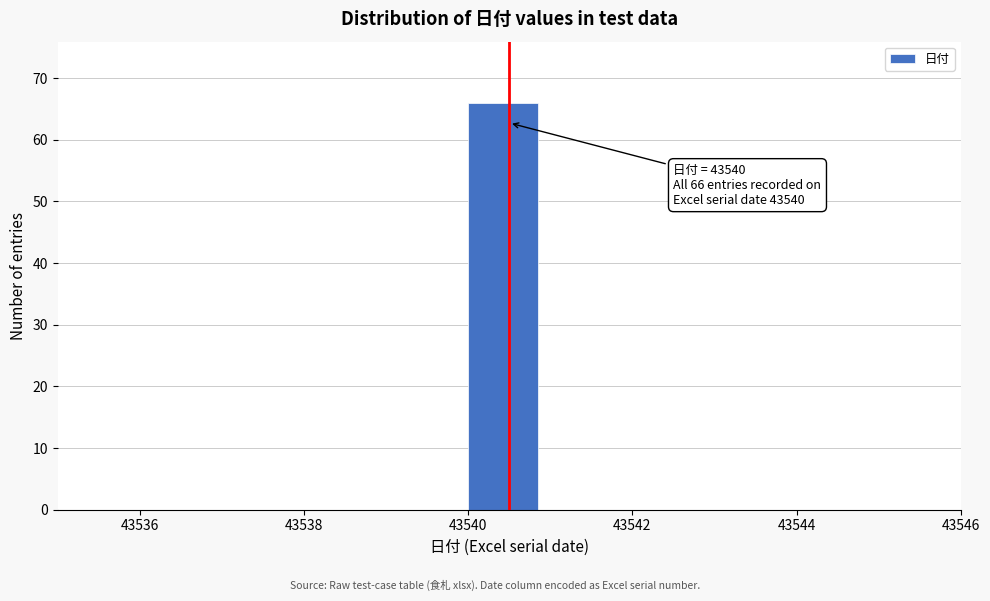

Over which range of the x-axis is the bar tallest?

43540 to 43541